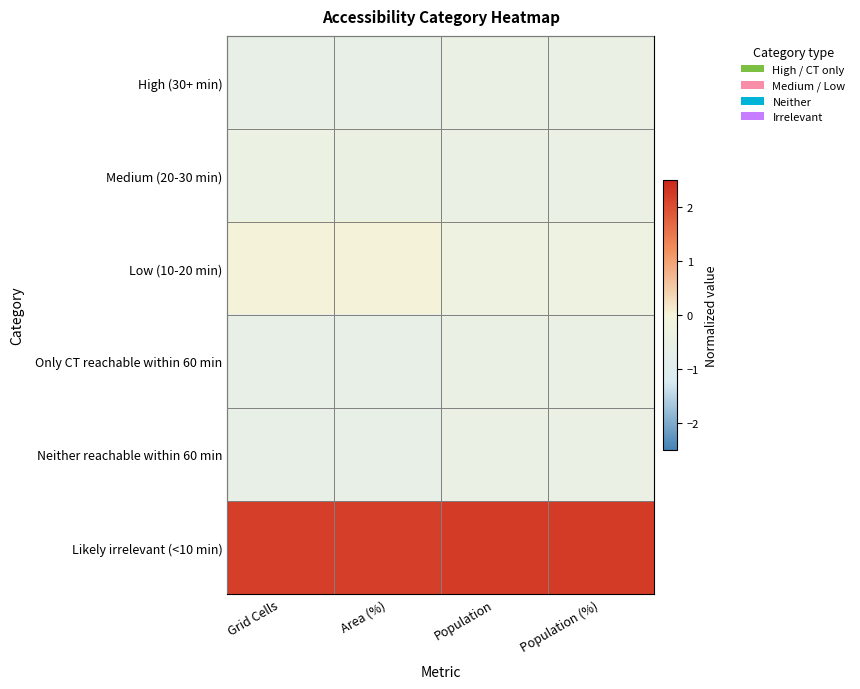

Rank the series by their maximum value, from lowest to highest.

High (30+ min), Only CT reachable within 60 min, Neither reachable within 60 min, Medium (20-30 min), Low (10-20 min), Likely irrelevant (<10 min)